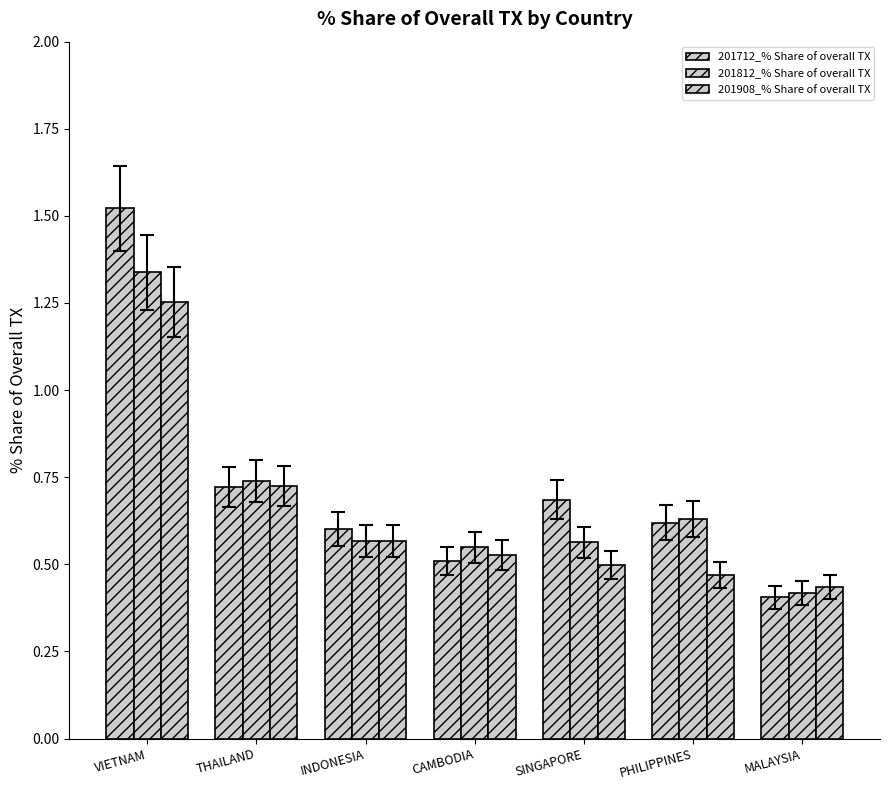

Does the chart contain any negative values?

No